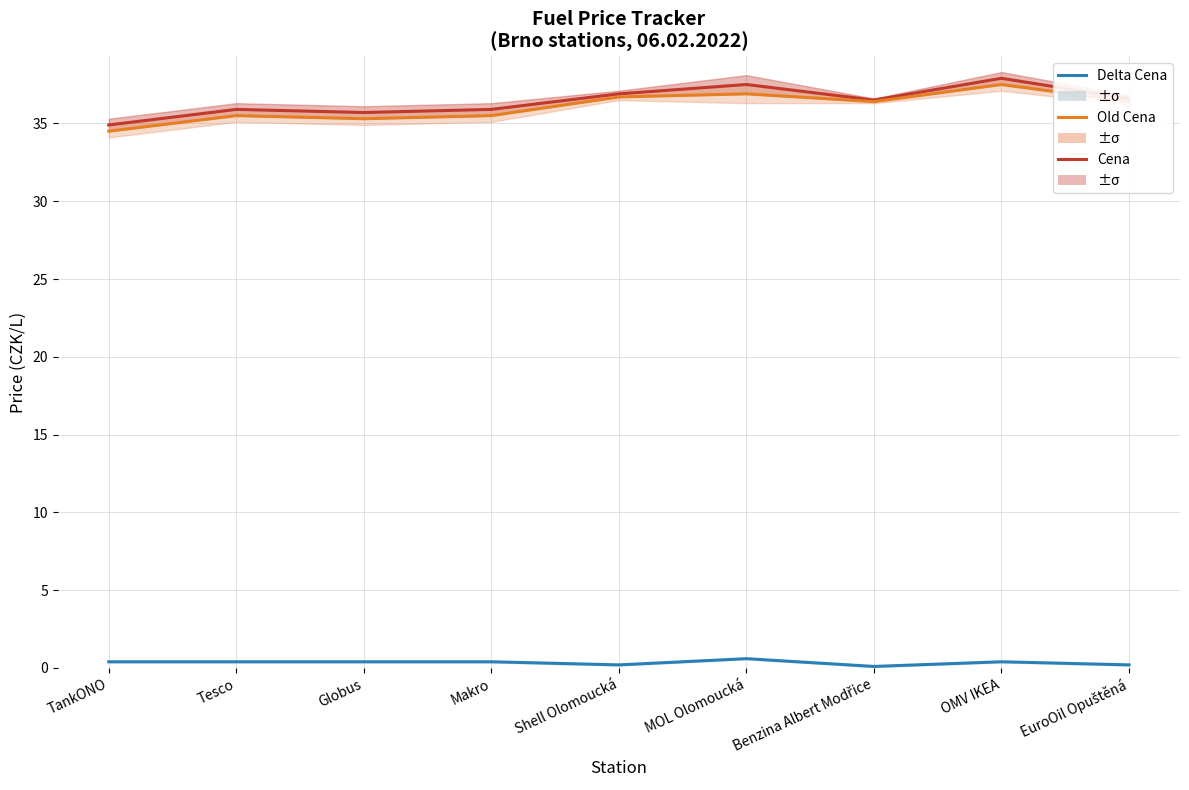

What is the smallest value displayed?

0.1